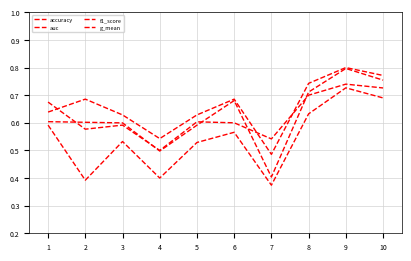

True or false: g_mean has a value of 0.4 at 4.

True